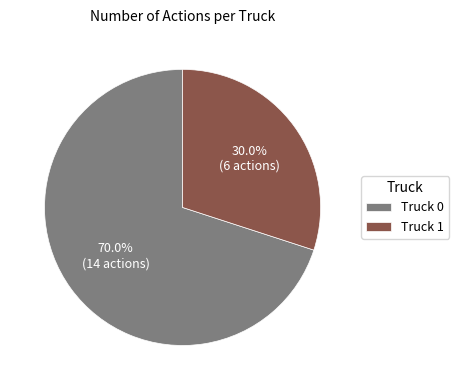

To the nearest percent, what percentage of the pie is Truck 0?

70%